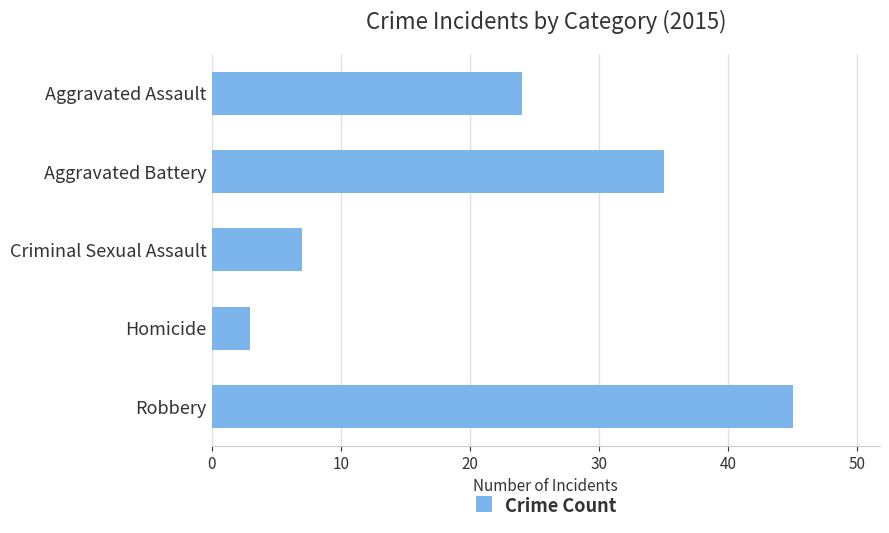

Rank the categories by value from lowest to highest.

Homicide, Criminal Sexual Assault, Aggravated Assault, Aggravated Battery, Robbery